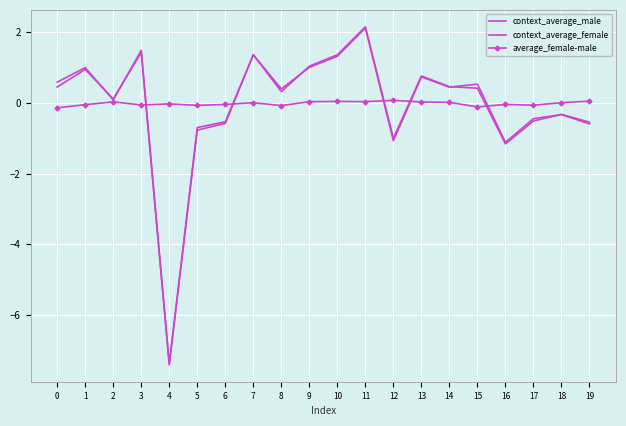

What is the total value across all series at 11?

4.3